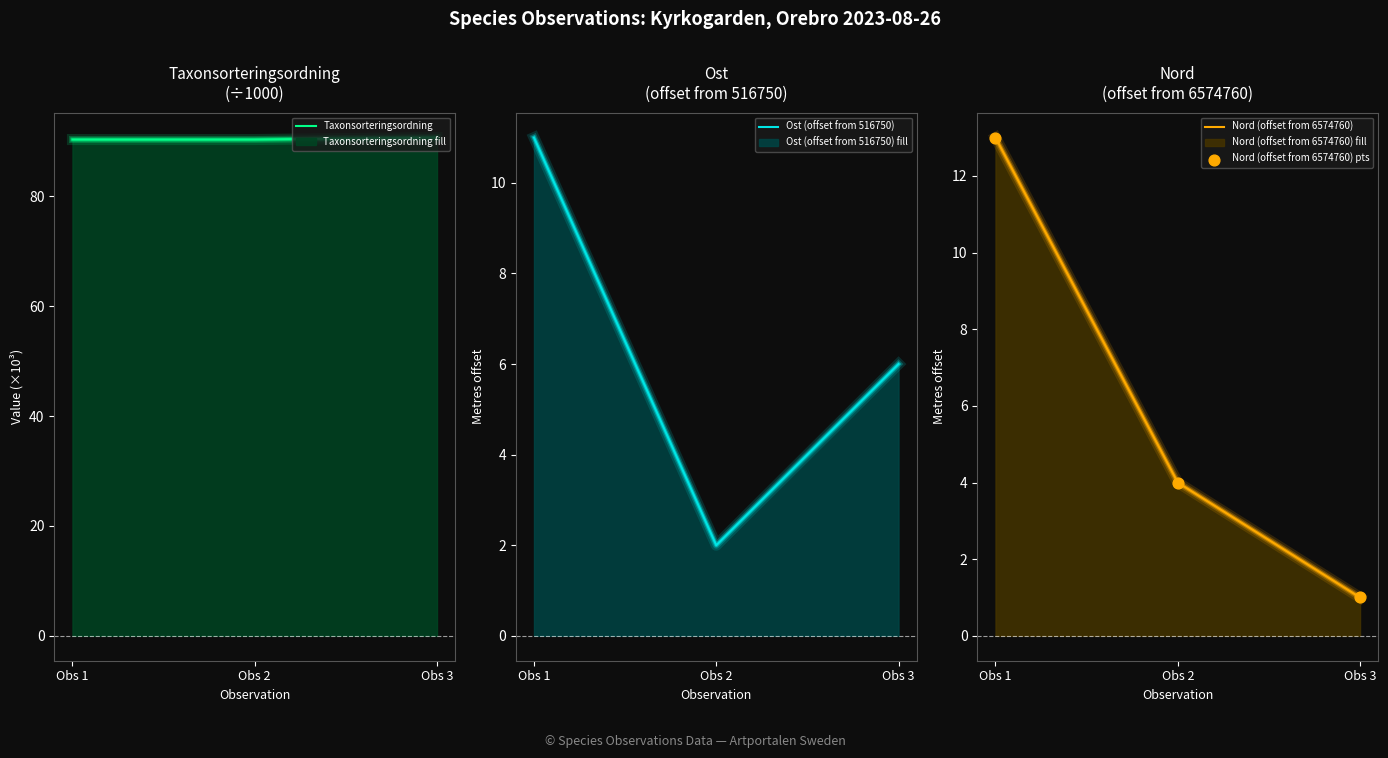

Is the value of Nord (offset from 6574760) pts at Obs 2 greater than the value of Taxonsorteringsordning at Obs 2?

No